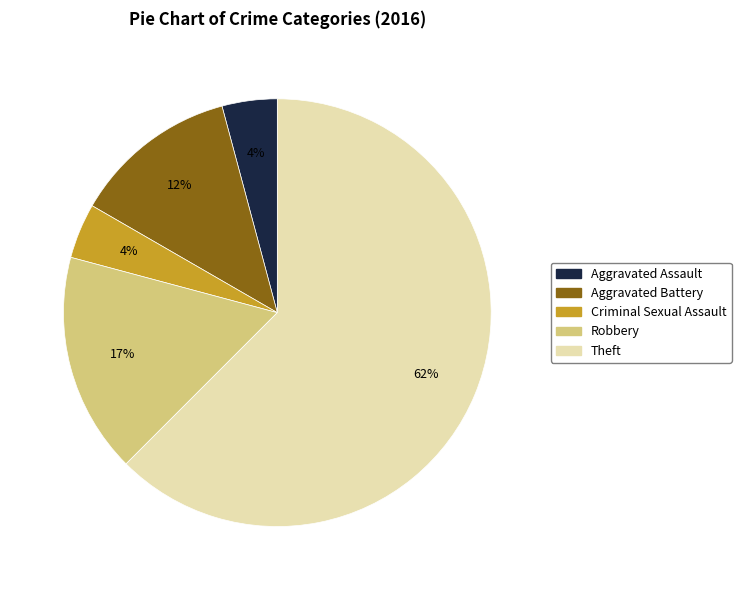

How many segments does this pie chart have?

5